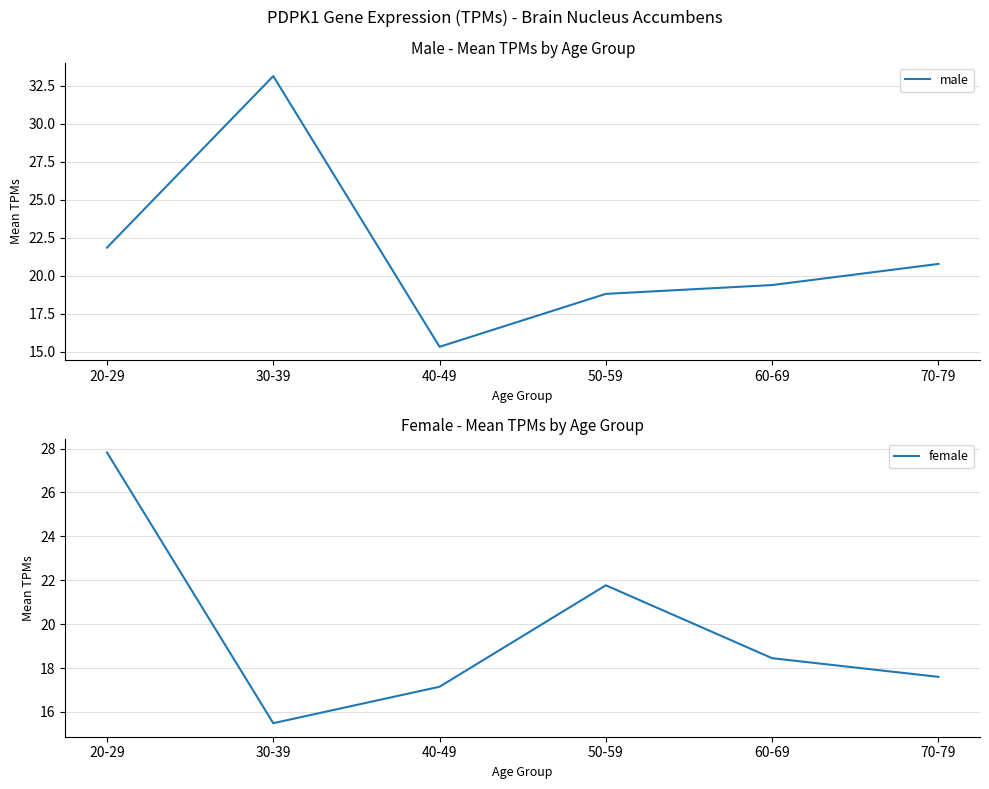

What is the sum of all female values?

118.3